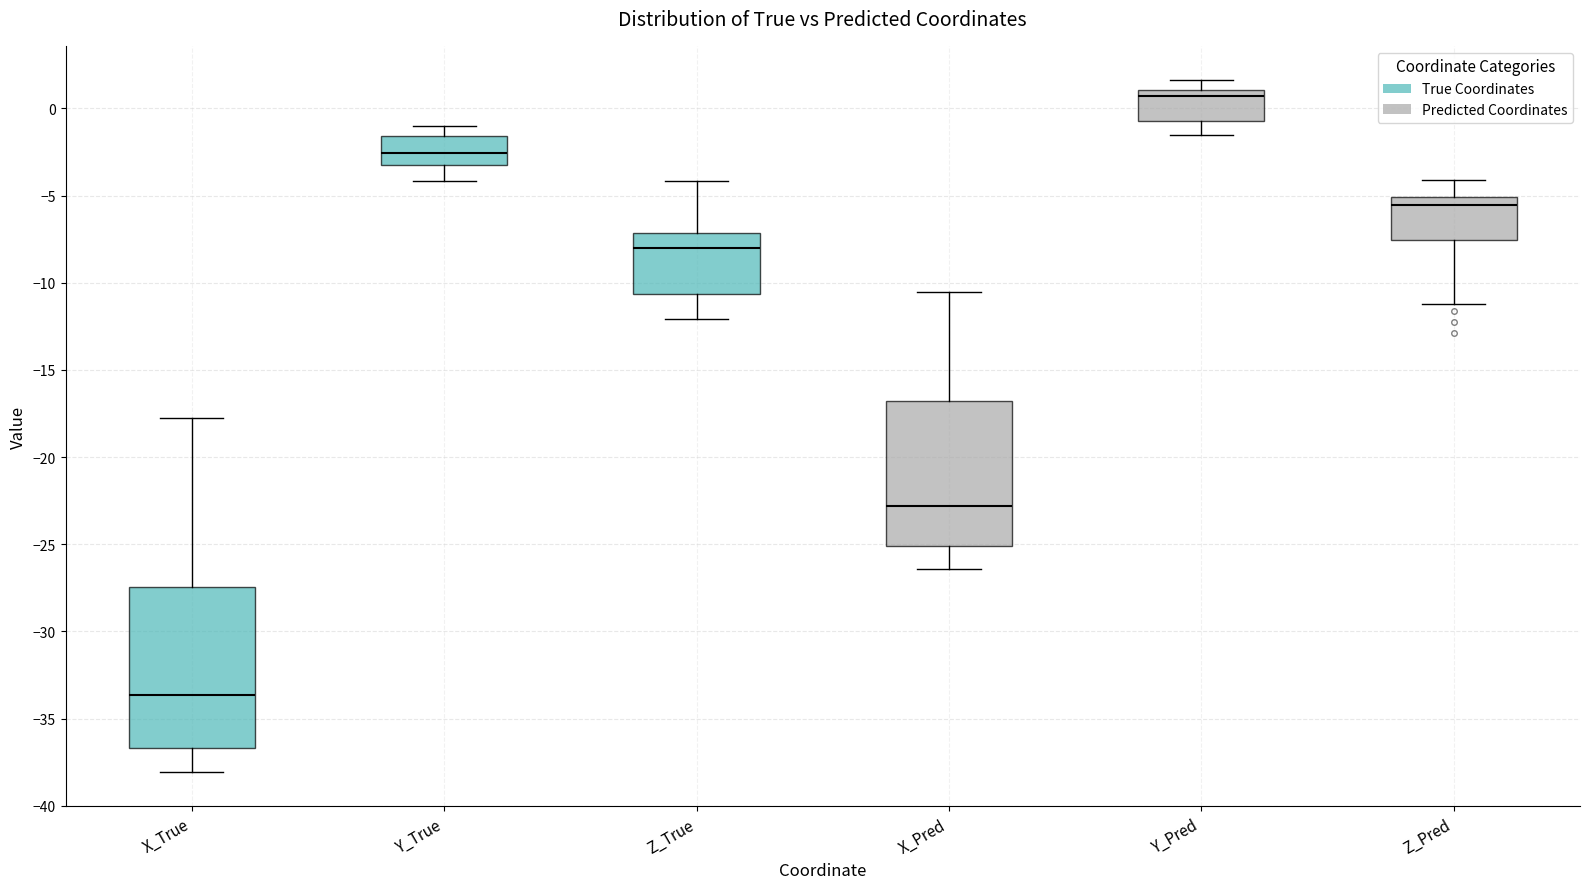

Where does the median line of the box for X_True sit on the y-axis? The values are not printed on the chart, so give them approximately, as read against the axis.

-33.5